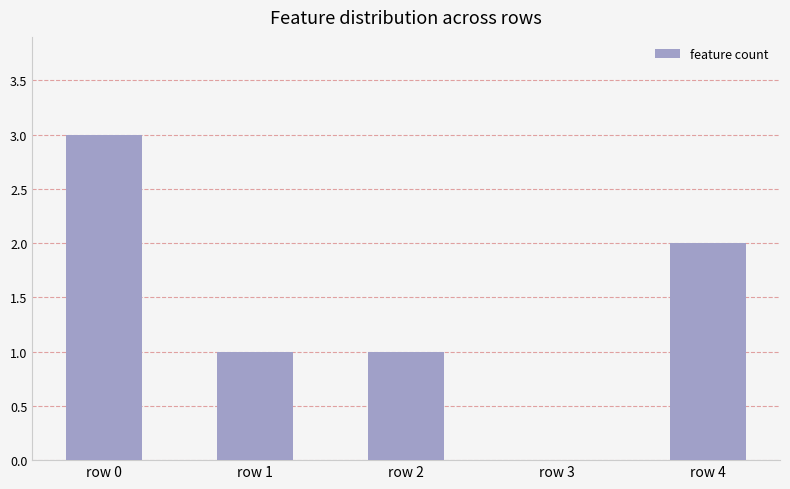

Which has a higher value, row 3 or row 1?

row 1